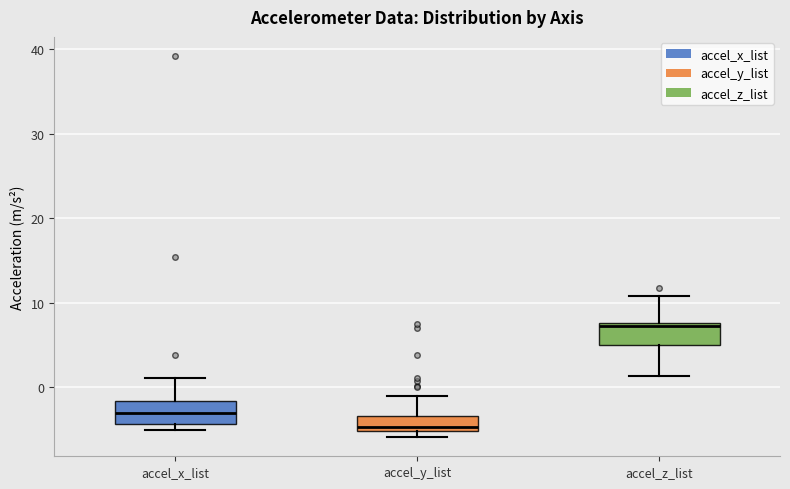

Reading left to right, transcribe this box plot: for each box, give where its median line is, the range the box spans, and where its two whiskers end, as read against the y-axis. The values are not printed on the chart, so give them approximately, as read against the axis.

accel_x_list: median -3, box -4 to -2, whiskers -5 to 1
accel_y_list: median -5 (just above the box's lower edge), box -5 to -3, whiskers -6 to -1
accel_z_list: median 7, box 5 to 8, whiskers 1 to 11